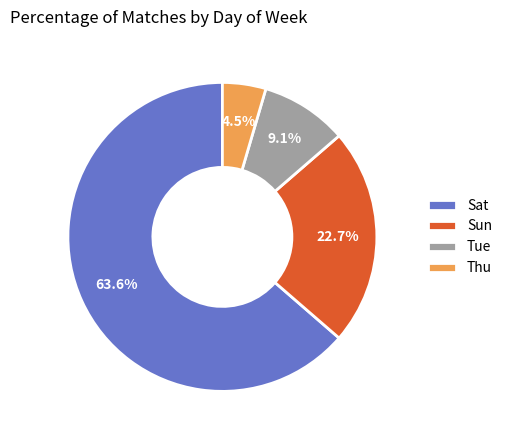

To the nearest percent, what is the combined percentage of Thu and Sat?

68%